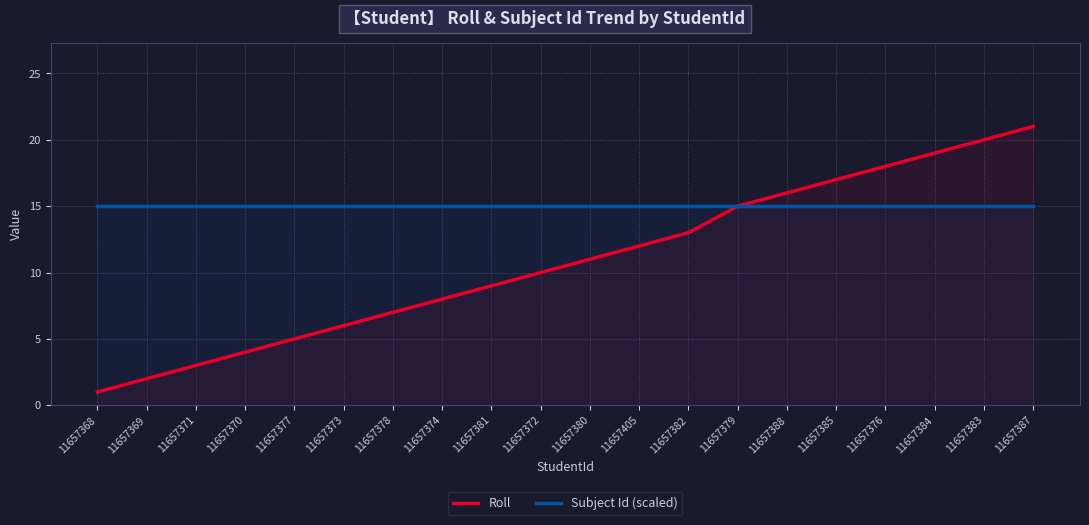

Reading left to right, list all the values displayed in this chart.

Roll: 11657368=1	11657369=2	11657371=3	11657370=4	11657377=5	11657373=6	11657378=7	11657374=8	11657381=9	11657372=10	11657380=11	11657405=12	11657382=13	11657379=15	11657388=16	11657385=17	11657376=18	11657384=19	11657383=20	11657387=21
Subject Id (scaled): 11657368=15	11657369=15	11657371=15	11657370=15	11657377=15	11657373=15	11657378=15	11657374=15	11657381=15	11657372=15	11657380=15	11657405=15	11657382=15	11657379=15	11657388=15	11657385=15	11657376=15	11657384=15	11657383=15	11657387=15